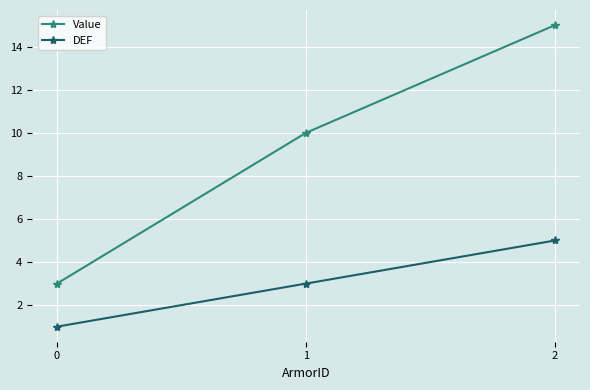

Which series has the largest total across all categories?

Value